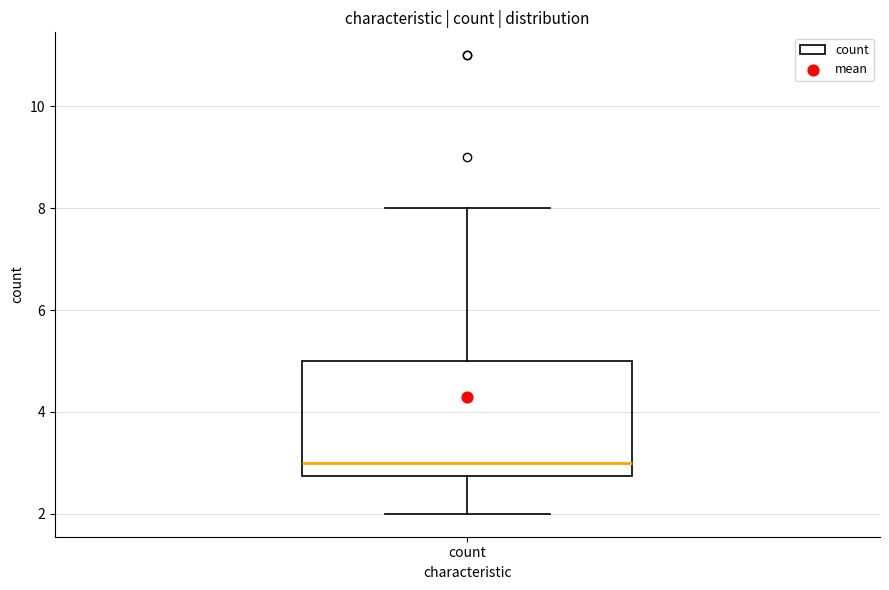

Where does the lower whisker of the box for count end on the y-axis? The values are not printed on the chart, so give them approximately, as read against the axis.

2.0